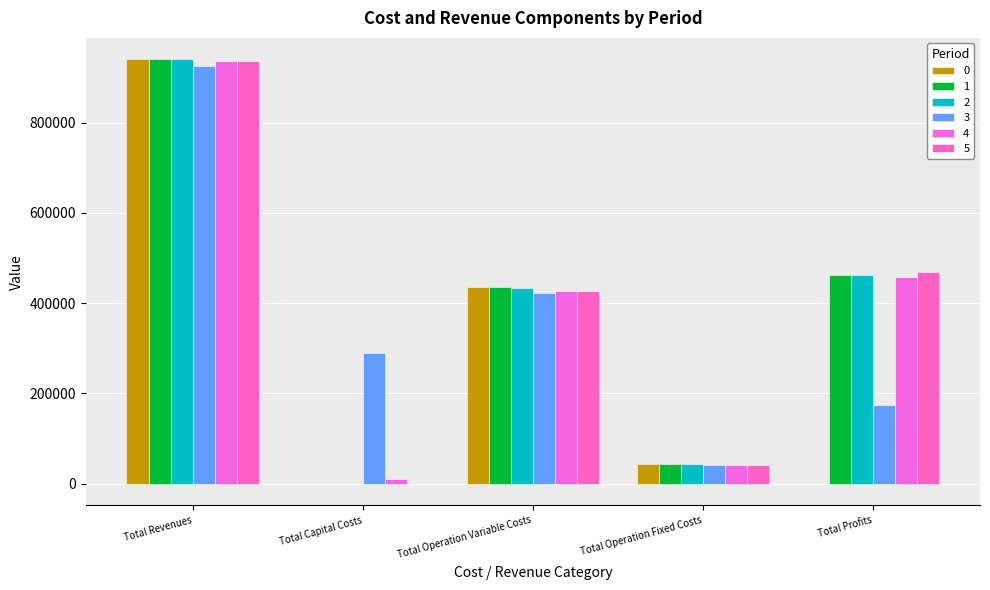

What is the difference between the 2 values at Total Profits and Total Operation Fixed Costs?

419404.7